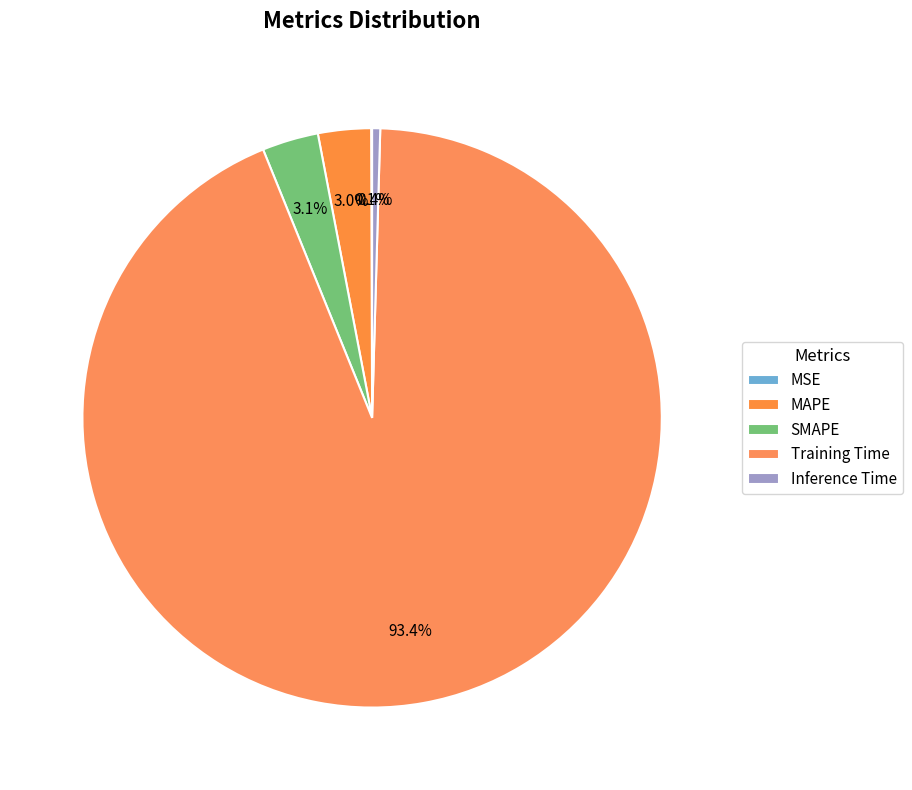

Rank the categories by value from highest to lowest.

Training Time, SMAPE, MAPE, Inference Time, MSE